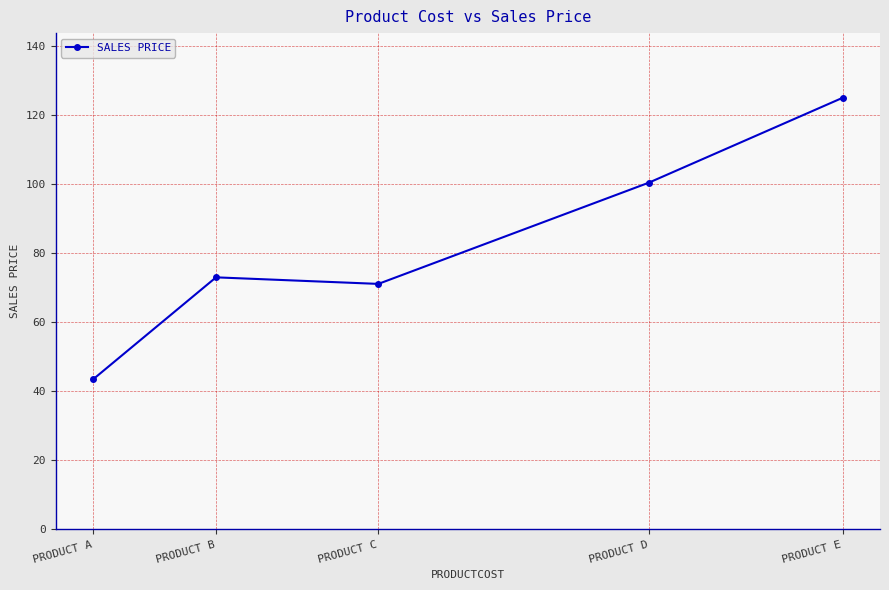

Count the number of categories in the chart.

5